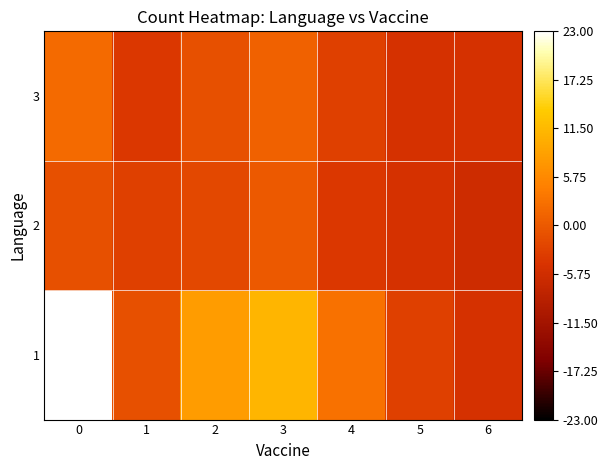

Reading right to left, extract all data points from this chart.

1: 6=-5	5=-3	4=3	3=11	2=8	1=-1	0=23
2: 6=-6	5=-5	4=-4	3=0	2=-2	1=-3	0=-1
3: 6=-5	5=-5	4=-3	3=1	2=-1	1=-4	0=2